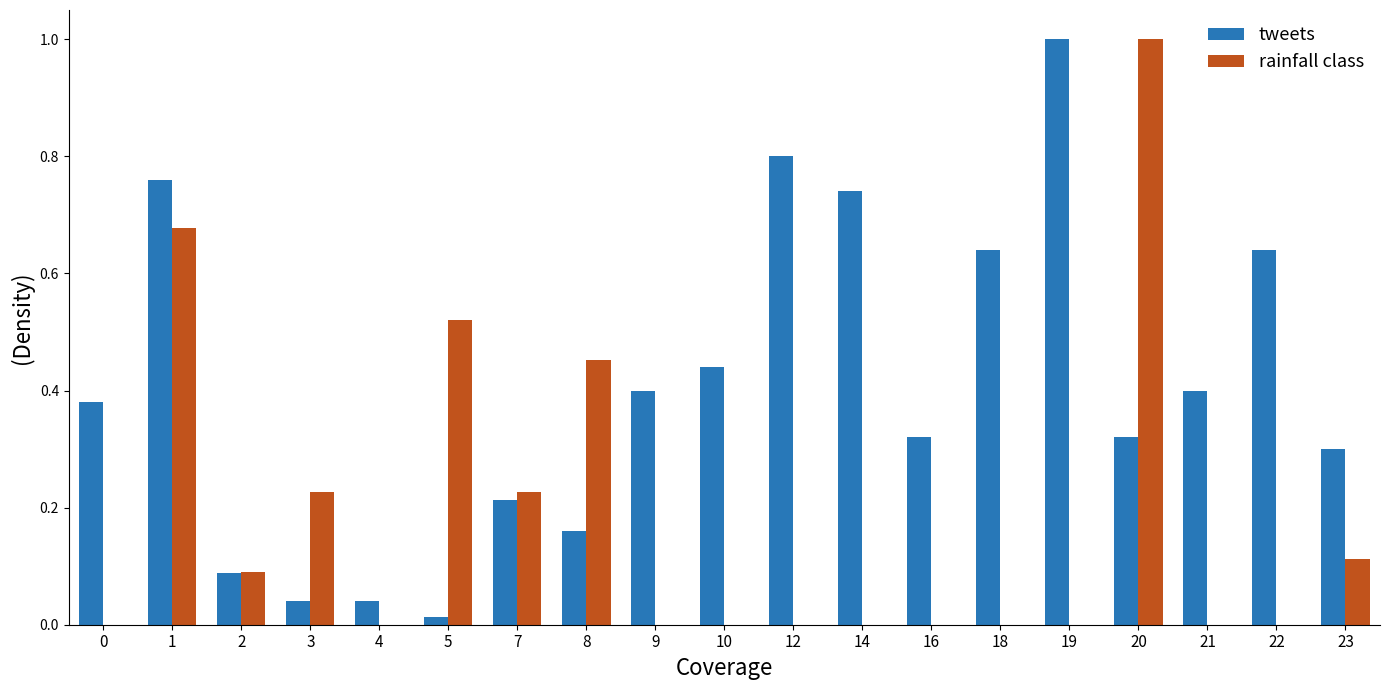

Is it true that rainfall class equals 0.4 at 7?

False